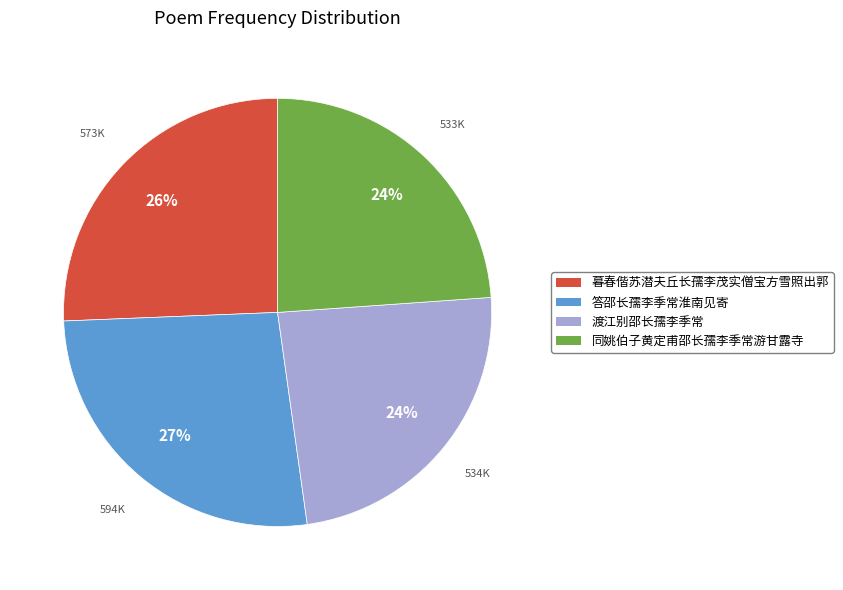

Combined, do 同姚伯子黄定甫邵长孺李季常游甘露寺 and 渡江别邵长孺李季常 account for over 50%?

No